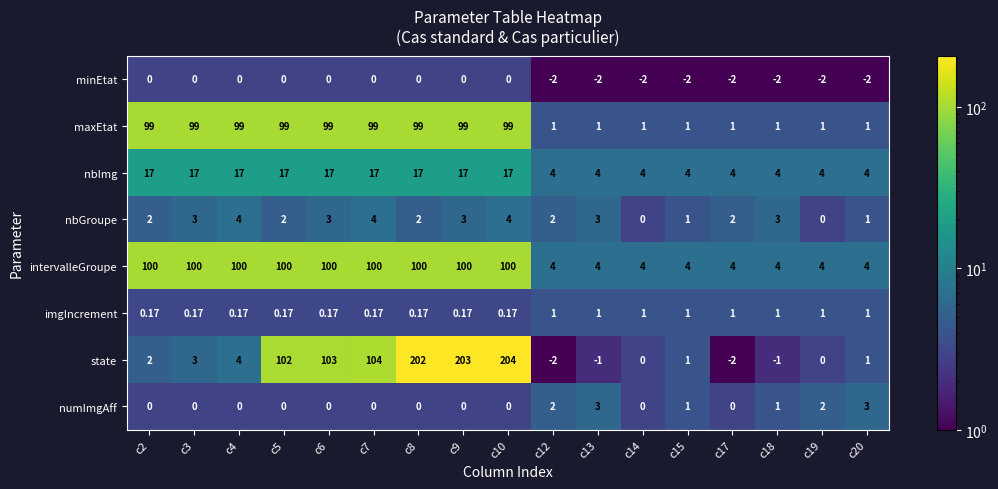

Which series has the largest total across all categories?

intervalleGroupe